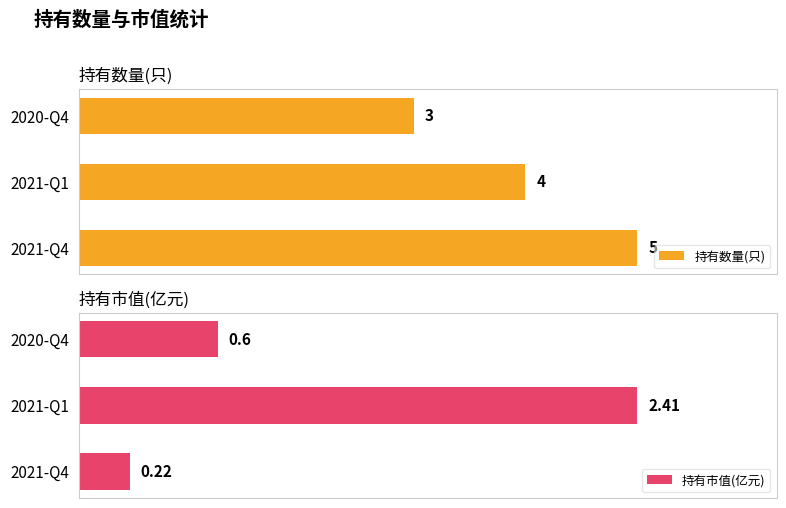

Does the chart contain stacked bars?

No